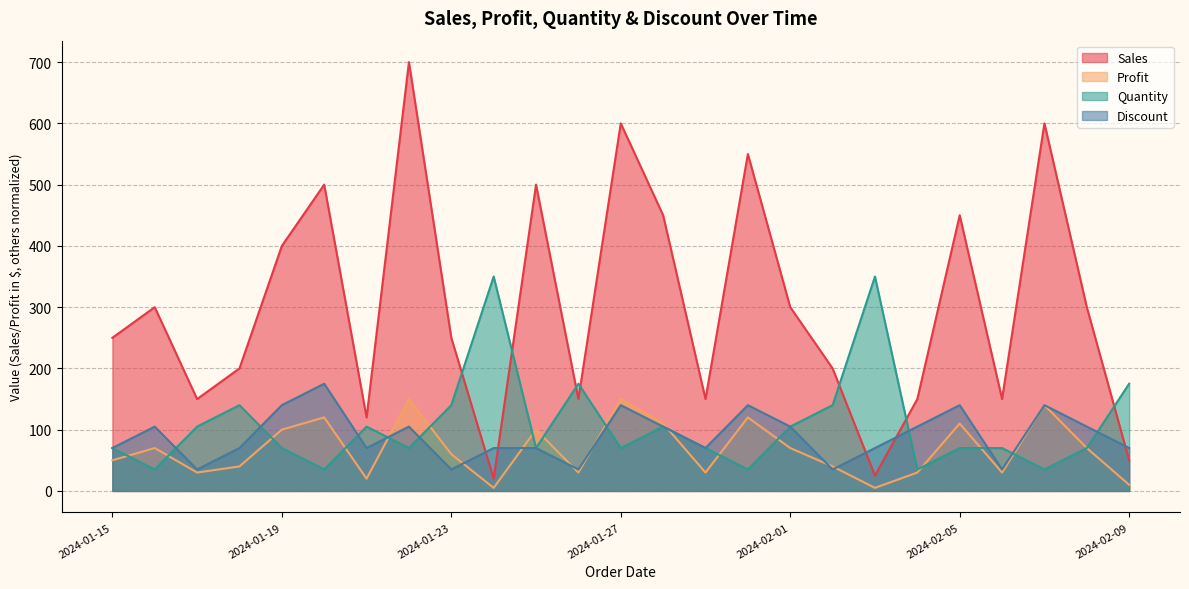

What is the value of the Quantity point at the 17th from the left?

105